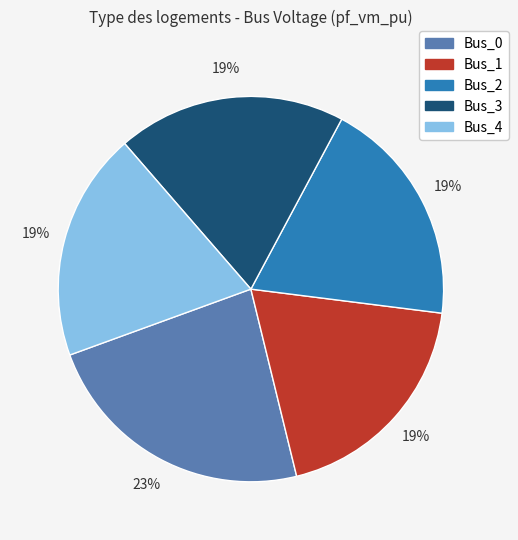

To the nearest percent, what is the combined percentage of Bus_2 and Bus_1?

38%